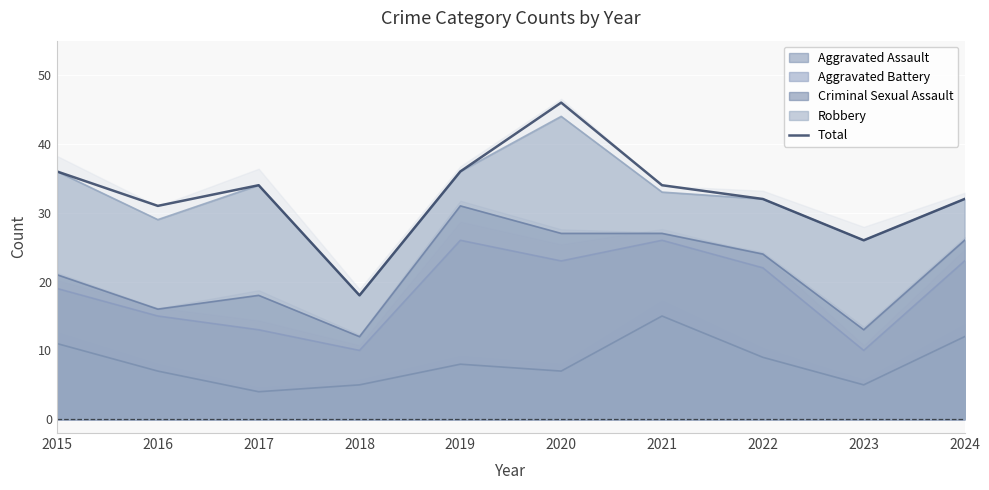

Rank the categories by value from highest to lowest.

2020, 2015, 2019, 2017, 2021, 2022, 2024, 2016, 2023, 2018